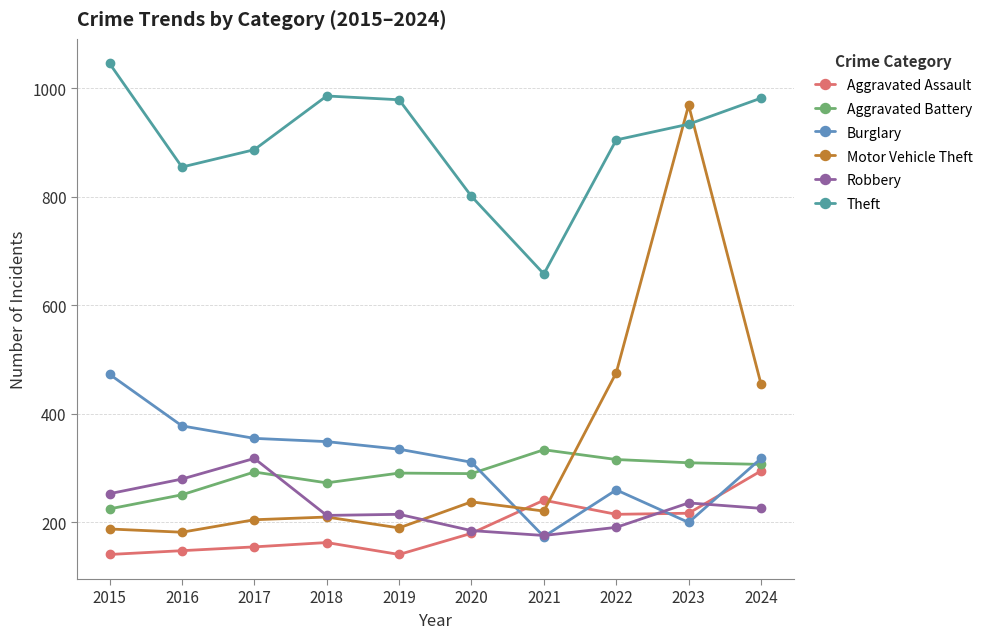

Which series changed the most between 2019 and 2023?

Motor Vehicle Theft